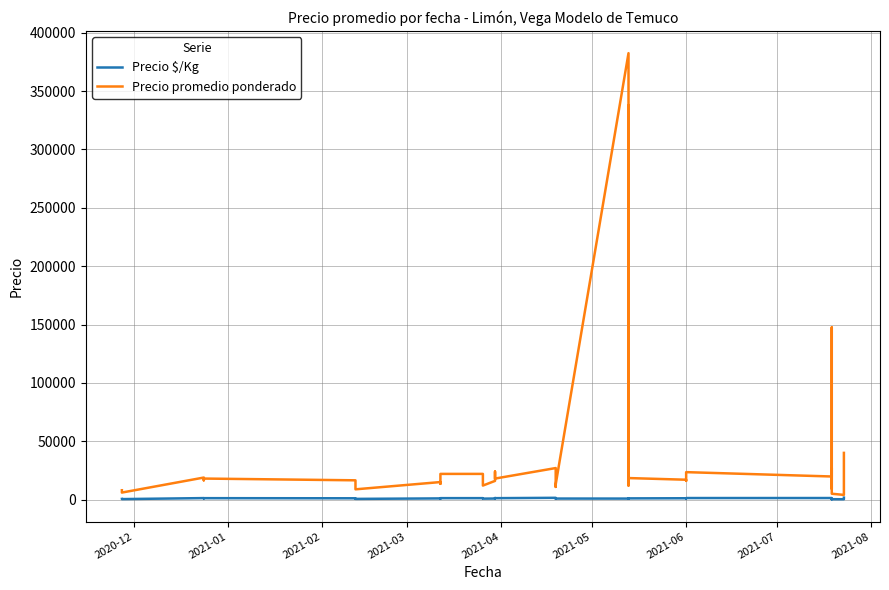

How many lines are shown in the chart?

2